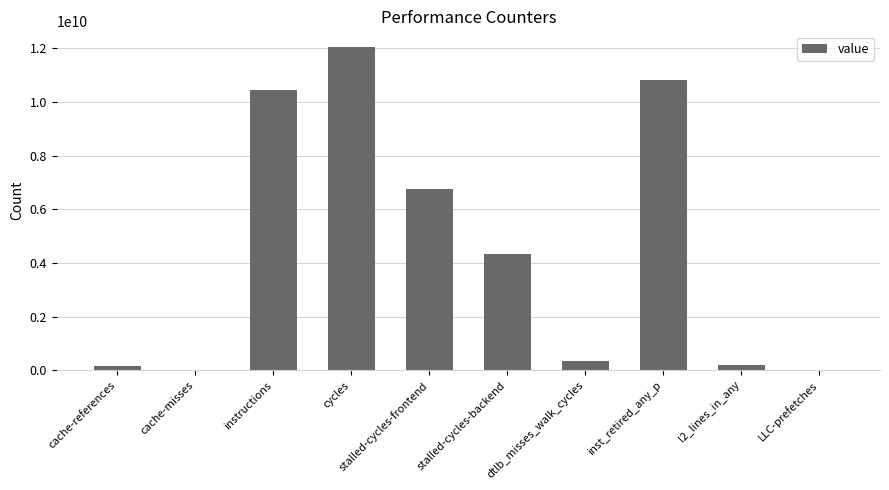

Is it true that the value at instructions is 10446090554?

True